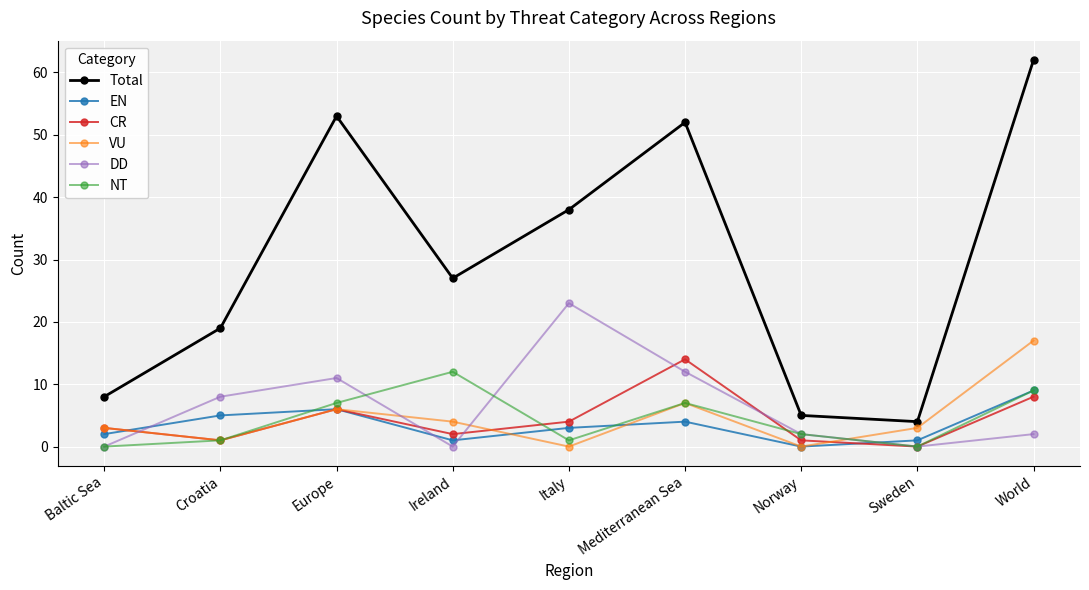

Is it true that DD equals -11 at Ireland?

False